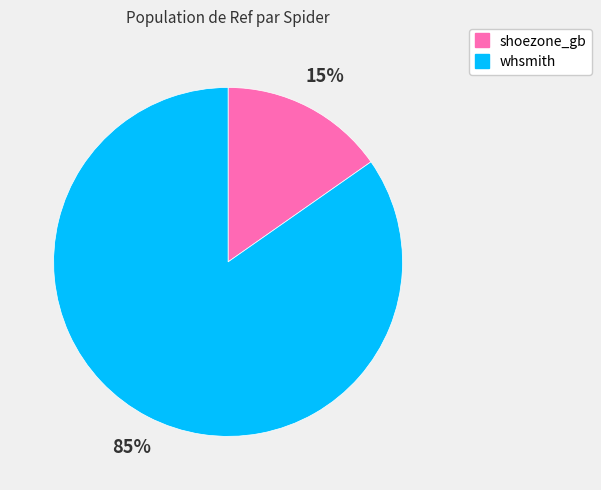

To the nearest percent, what percentage of the pie is shoezone_gb?

15%